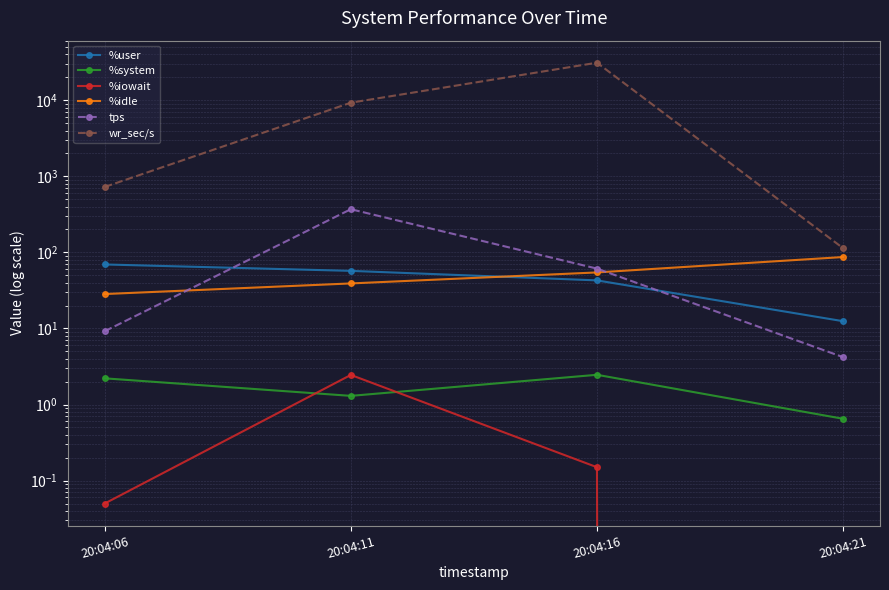

True or false: %iowait and wr_sec/s intersect in this chart.

False